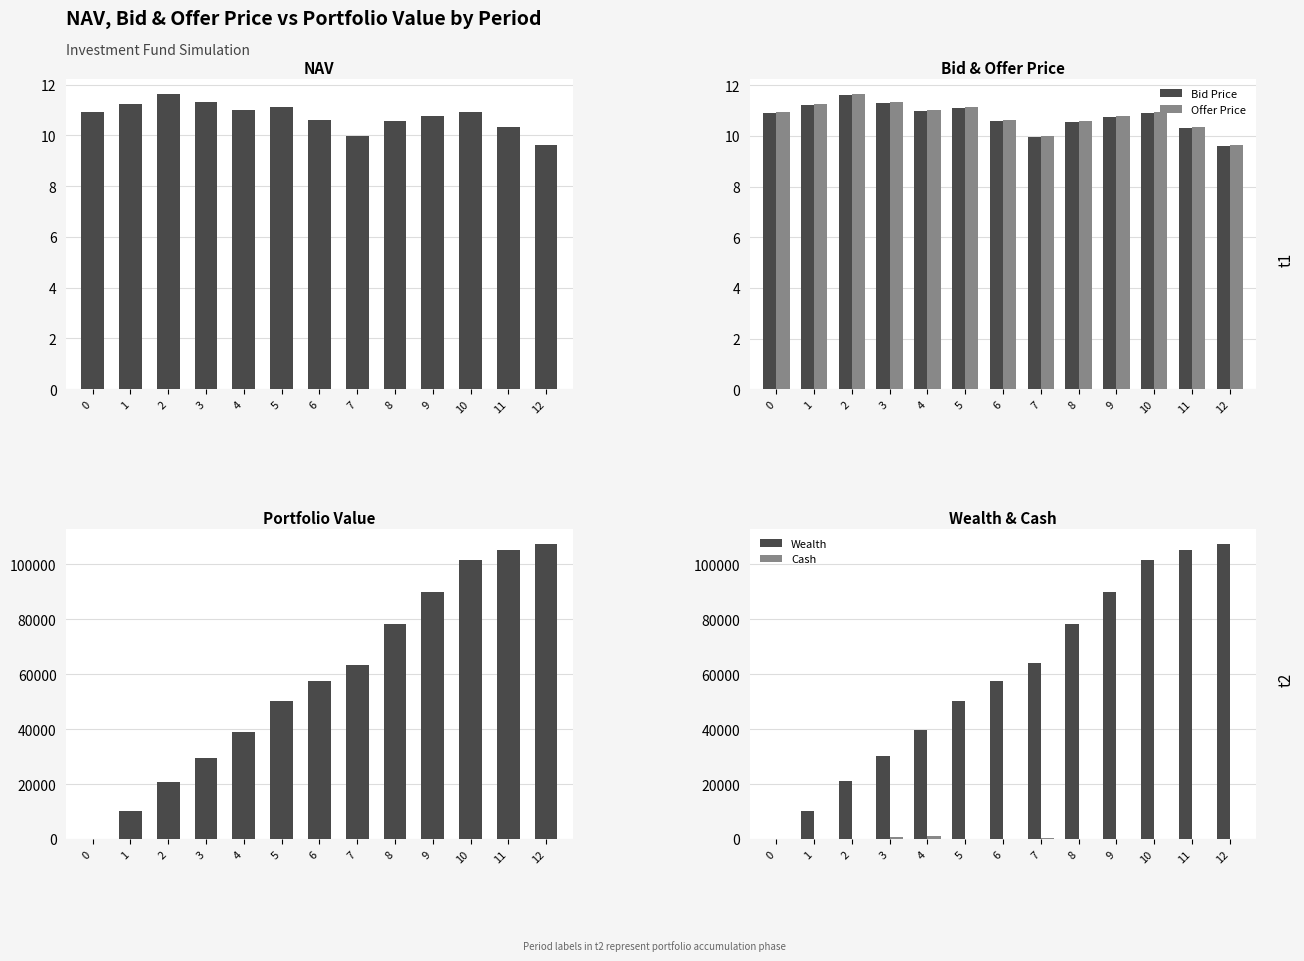

Rank the series at 11 from lowest to highest value.

Cash, Bid Price, NAV, Offer Price, Portfolio Value, Wealth